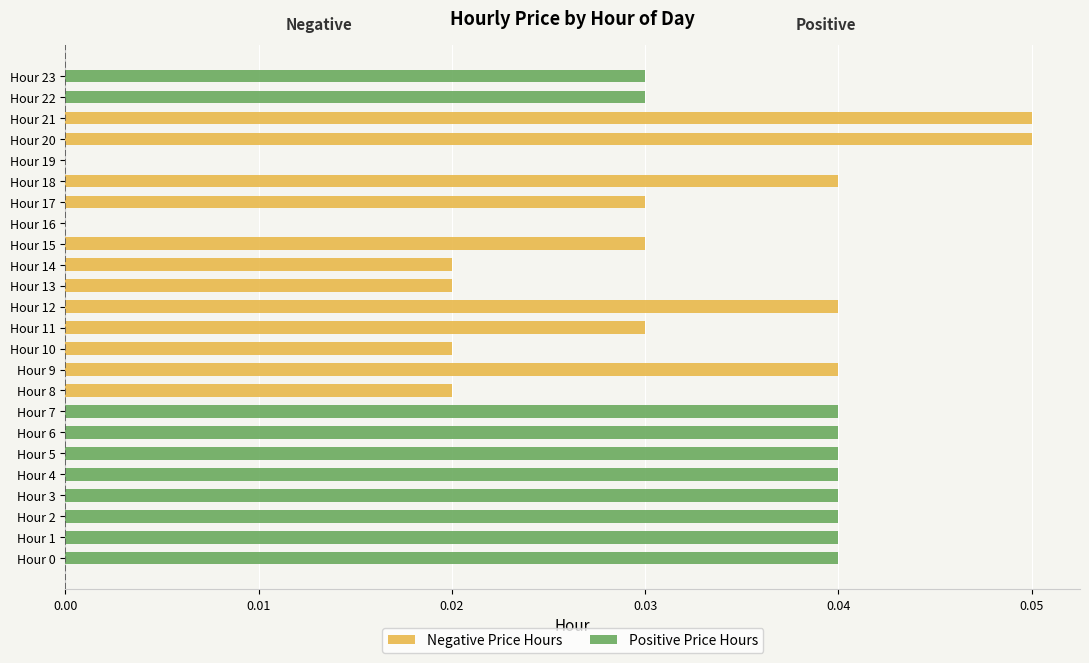

Which series has the widest spread of values?

Negative Price Hours